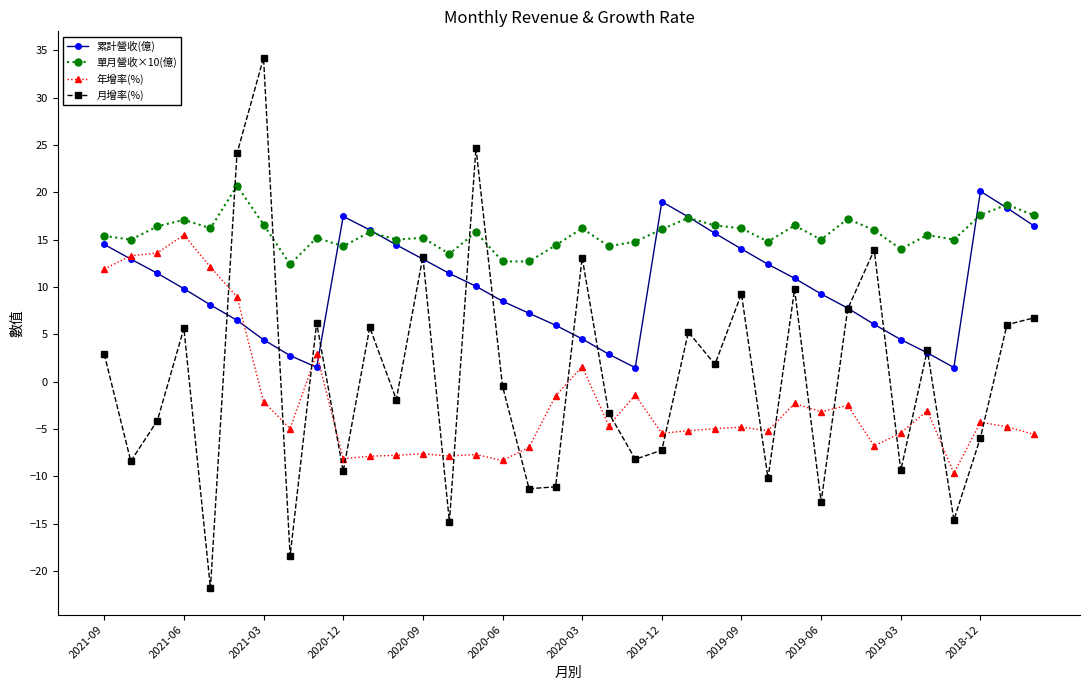

What is the value of the 年增率(%) point at the 9th from the left?

3.0